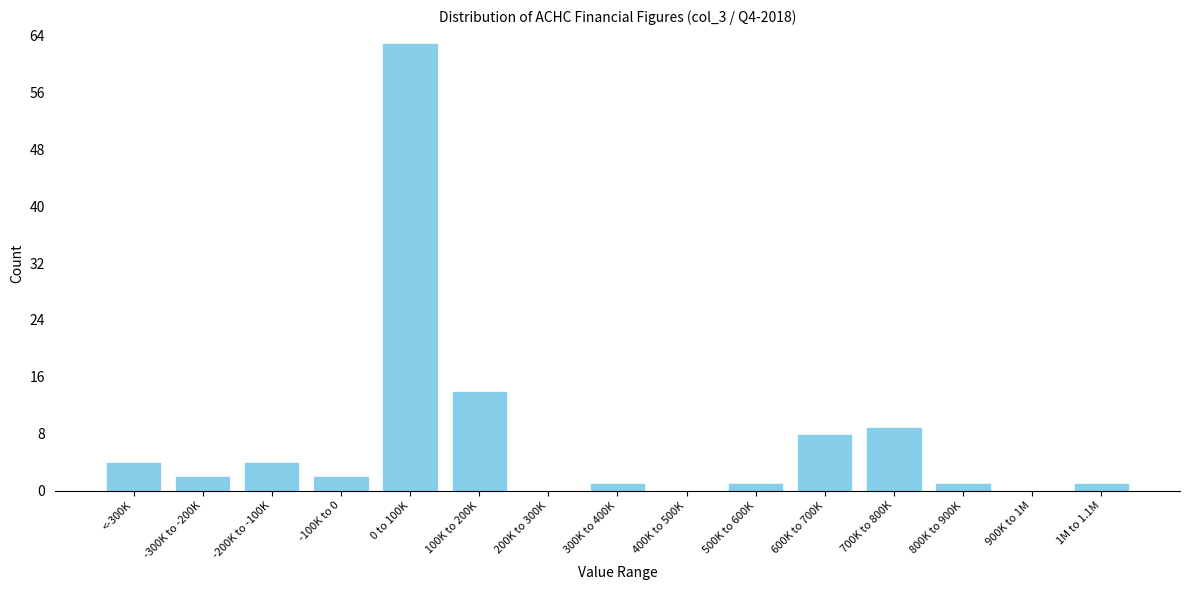

Reading left to right, what are all the values shown in this chart?

<-300K=4	-300K to -200K=2	-200K to -100K=4	-100K to 0=2	0 to 100K=63	100K to 200K=14	200K to 300K=0	300K to 400K=1	400K to 500K=0	500K to 600K=1	600K to 700K=8	700K to 800K=9	800K to 900K=1	900K to 1M=0	1M to 1.1M=1